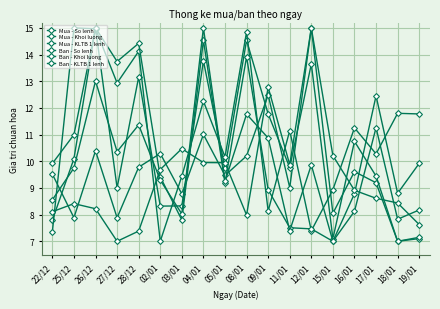

Does the chart have visible grid lines?

Yes